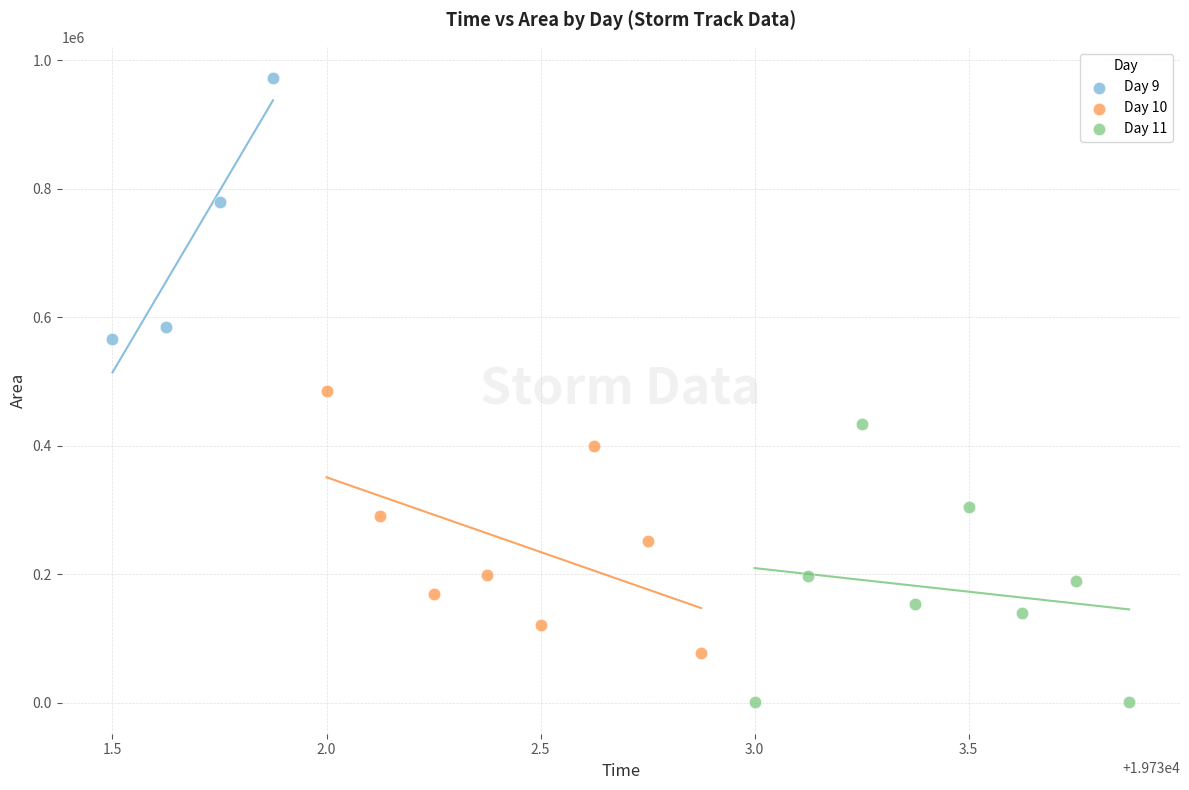

Which series contains the lowest Y value?

Day 11